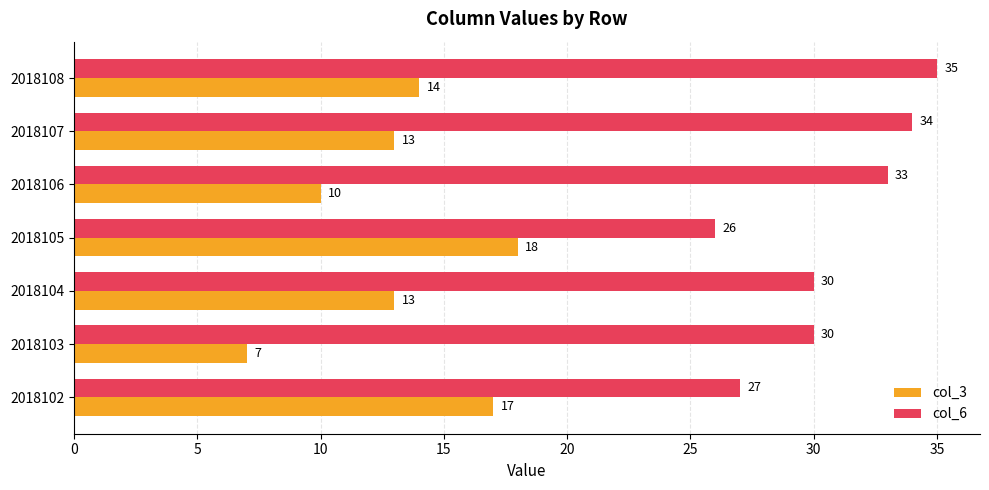

Which series has the largest total across all categories?

col_6